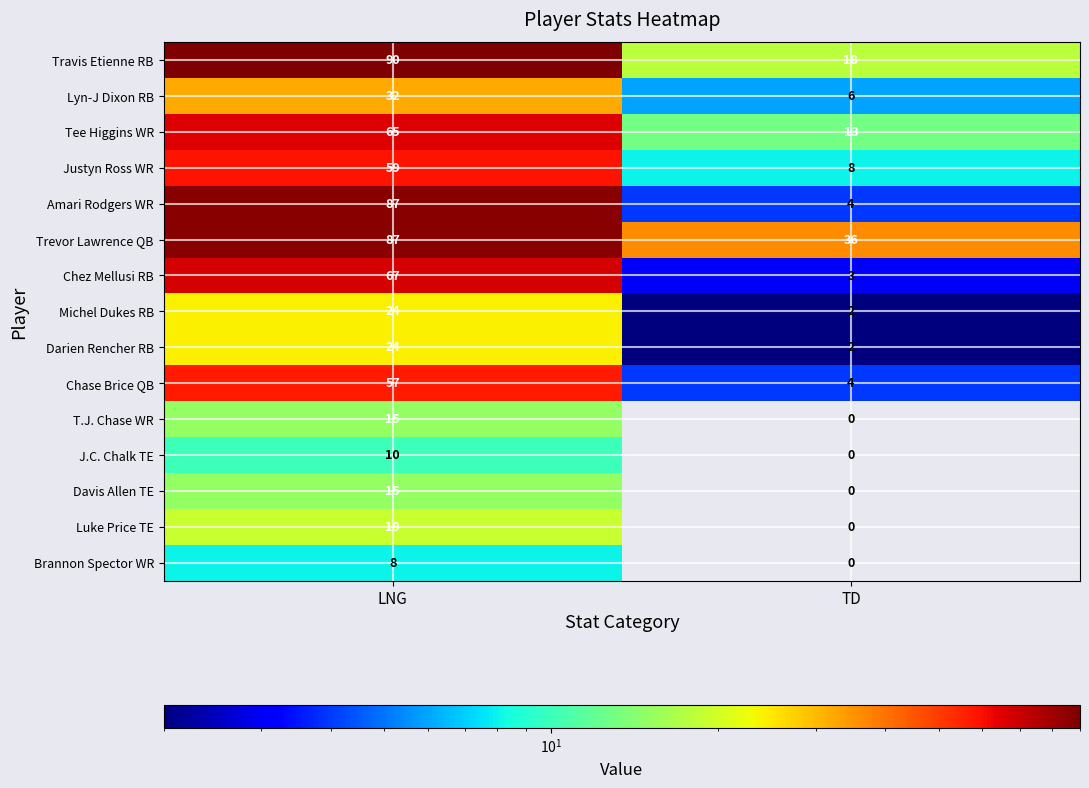

At how many categories does at least one series exceed 17?

2